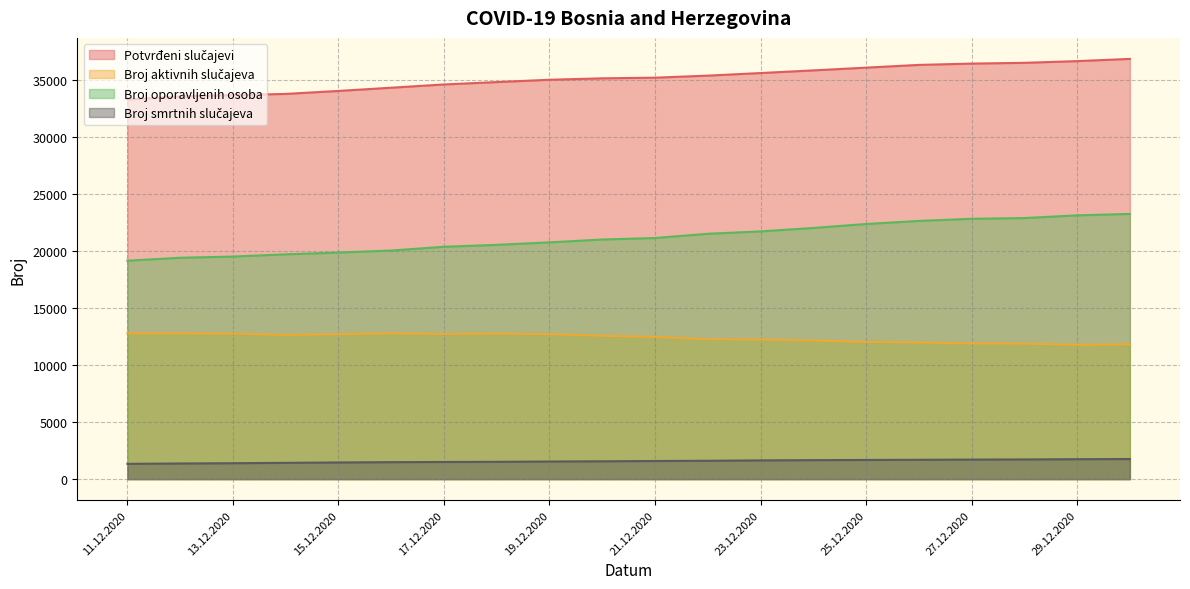

What is the greatest value displayed?

36836